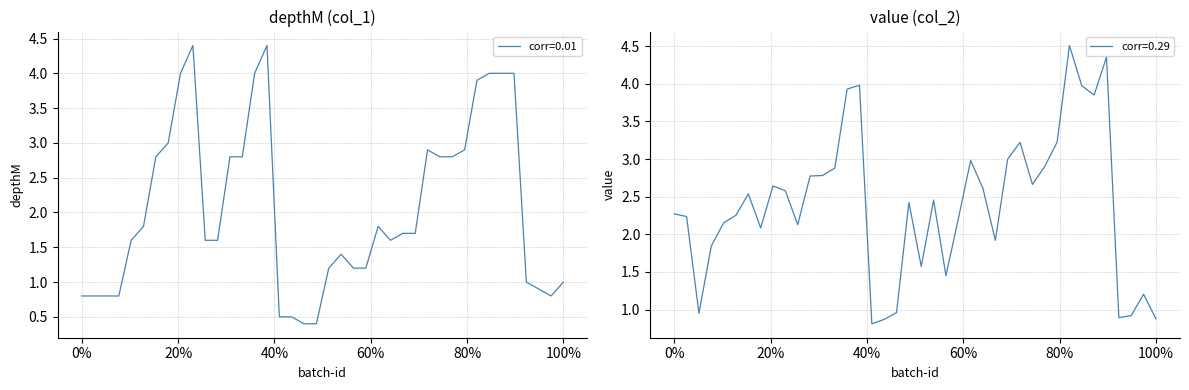

Is this an area chart (filled region under the line)?

No